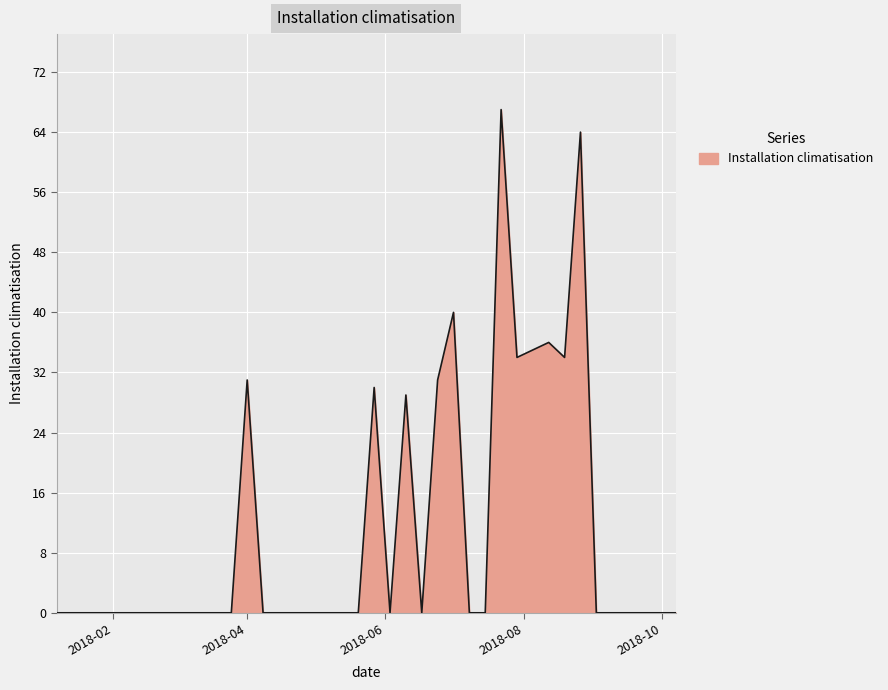

What is the greatest value displayed?

67